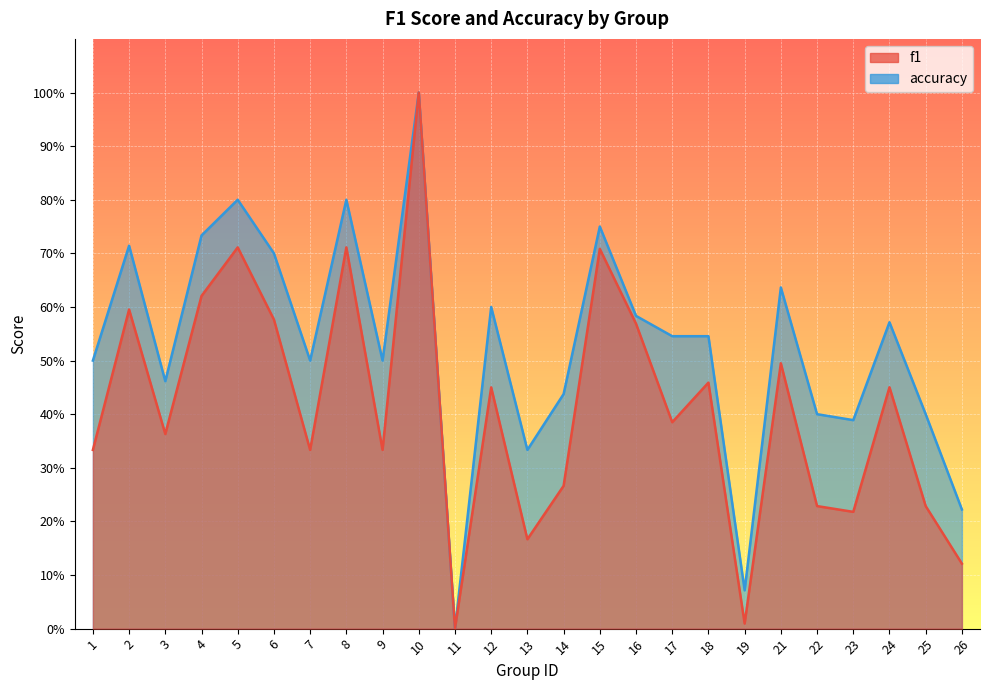

Rank the series at 13 from highest to lowest value.

accuracy, f1